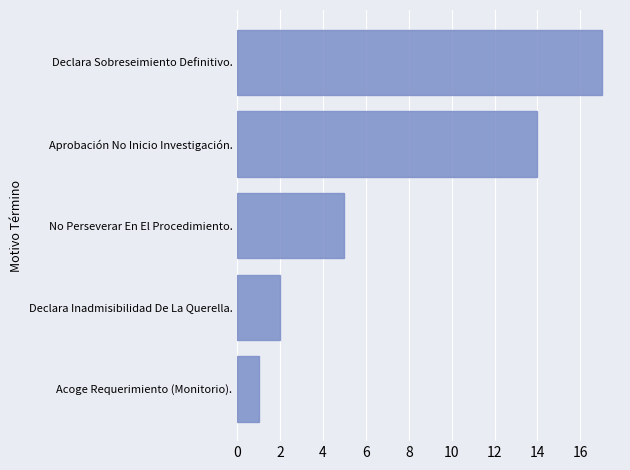

Which has a higher value, Acoge Requerimiento (Monitorio). or No Perseverar En El Procedimiento.?

No Perseverar En El Procedimiento.